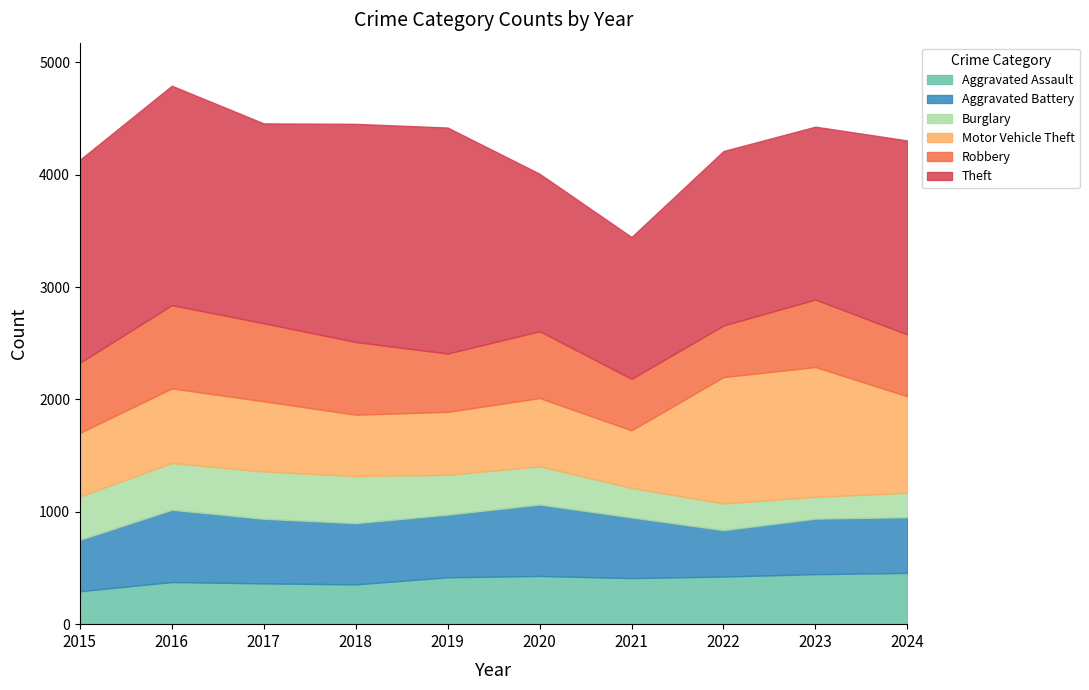

Between 2019 and 2020, which series saw the biggest shift?

Theft